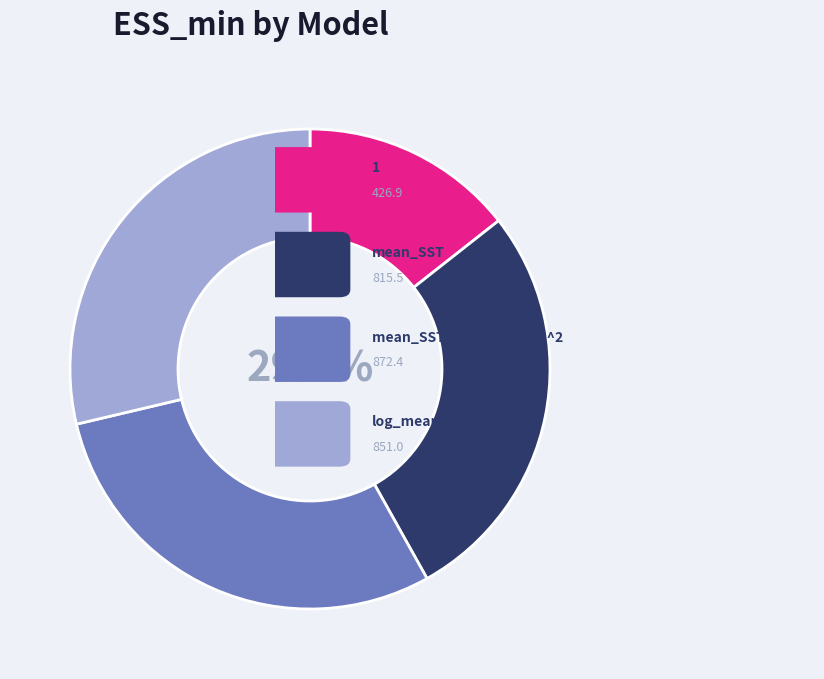

Which category has the smallest portion of the pie?

1